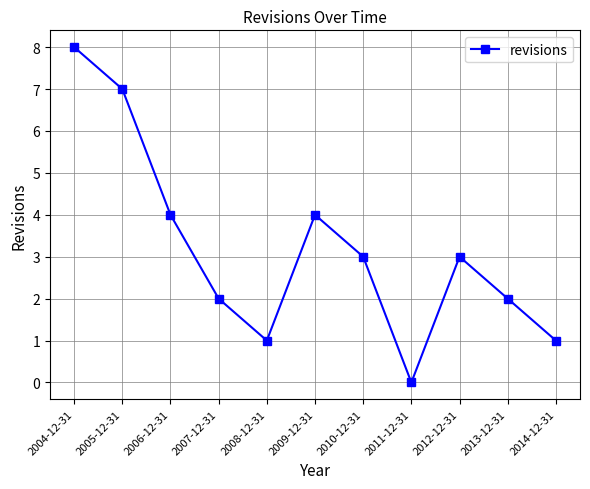

Where does the data first go above 3?

2004-12-31